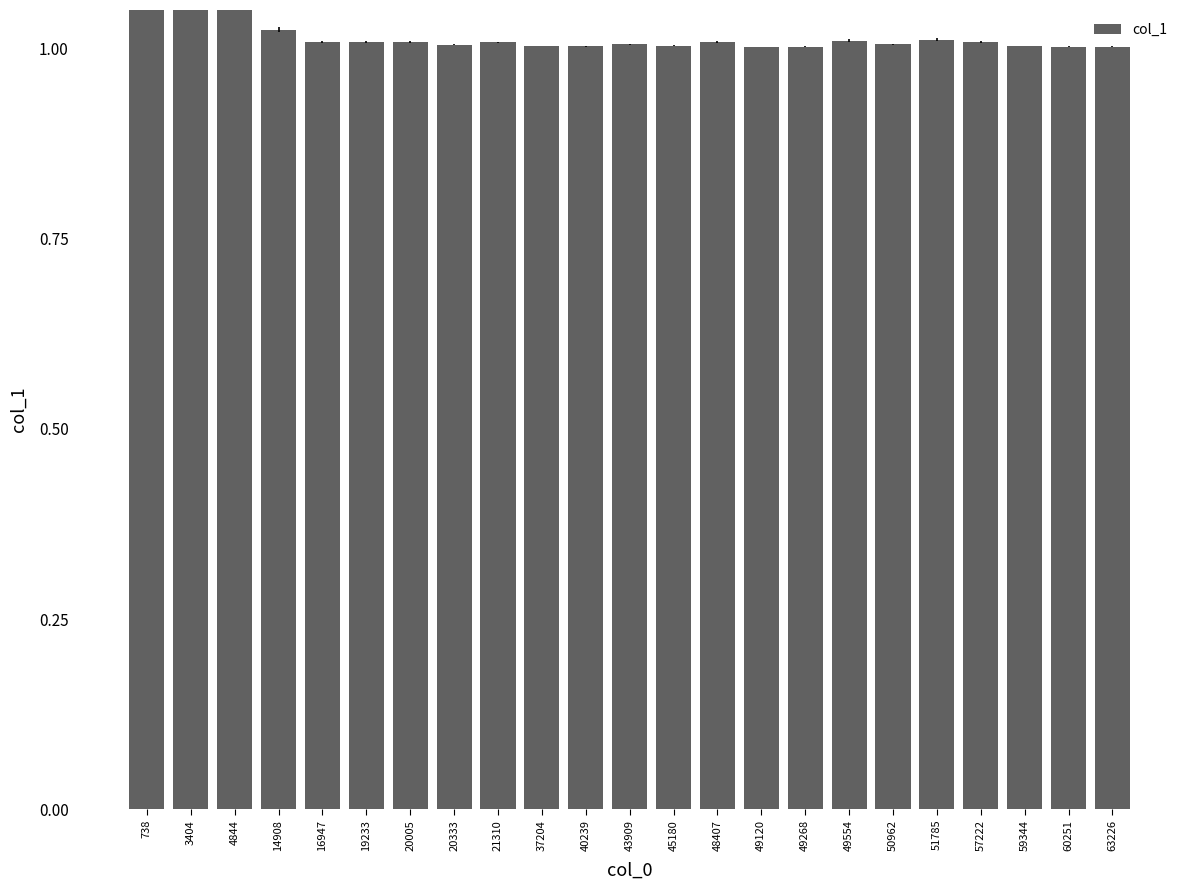

Reading left to right, list all the values displayed in this chart.

738=1.3	3404=1.1	4844=1.1	14908=1.0	16947=1.0	19233=1.0	20005=1.0	20333=1.0	21310=1.0	37204=1.0	40239=1.0	43909=1.0	45180=1.0	48407=1.0	49120=1.0	49268=1.0	49554=1.0	50962=1.0	51785=1.0	57222=1.0	59344=1.0	60251=1.0	63226=1.0